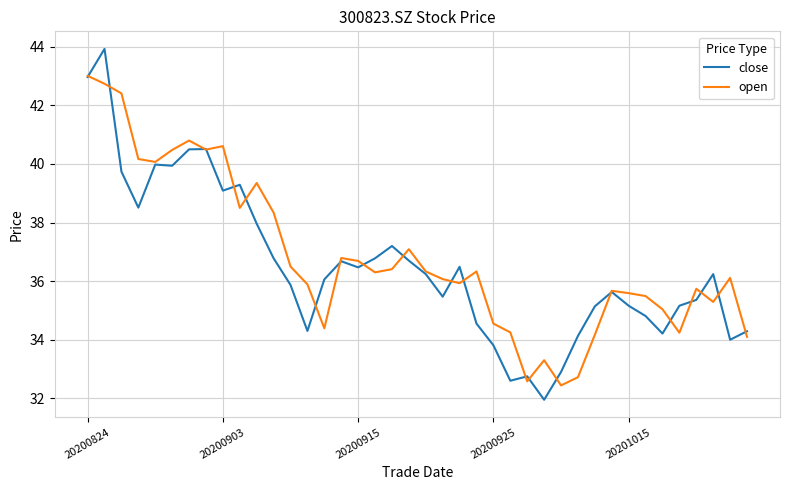

Rank the series by their maximum value, from lowest to highest.

open, close